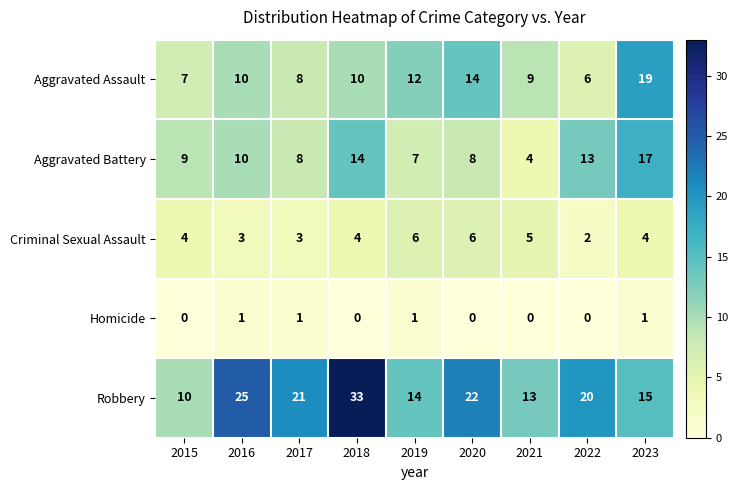

At which label is Robbery closest to 21?

2017